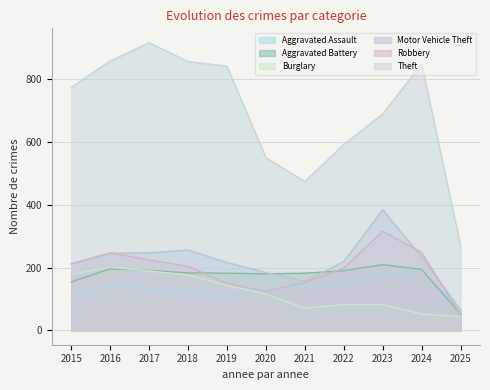

What is the value of the Motor Vehicle Theft point at the 5th from the left?

216